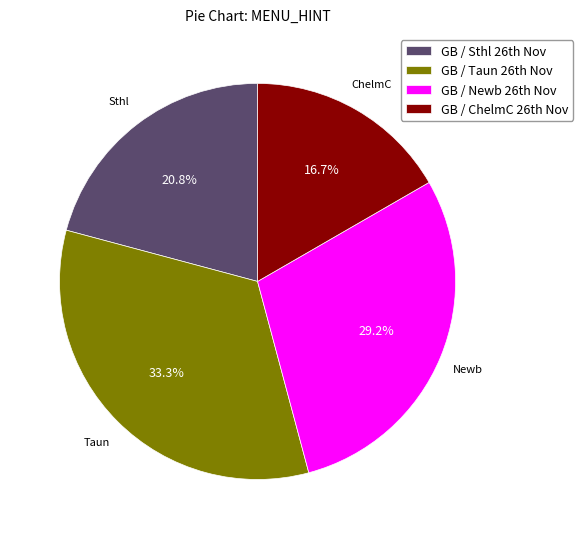

How many segments does this pie chart have?

4